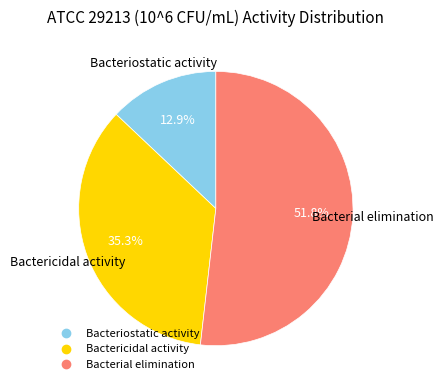

True or false: Bacteriostatic activity accounts for 7% of the total.

False